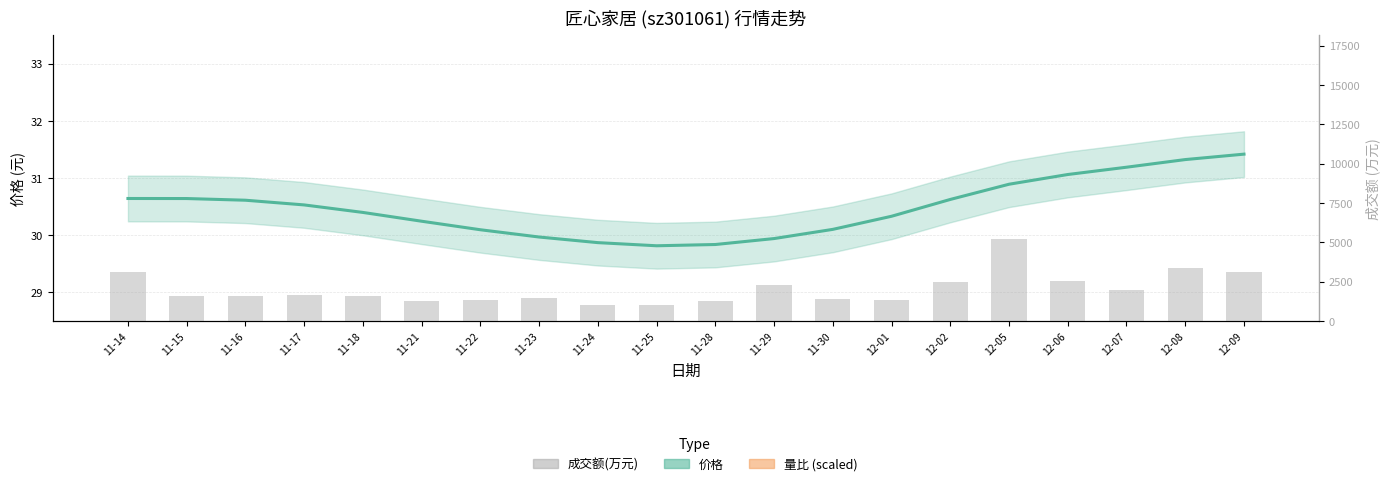

Between 11-18 and 11-28, which series saw the biggest shift?

成交额(万元)